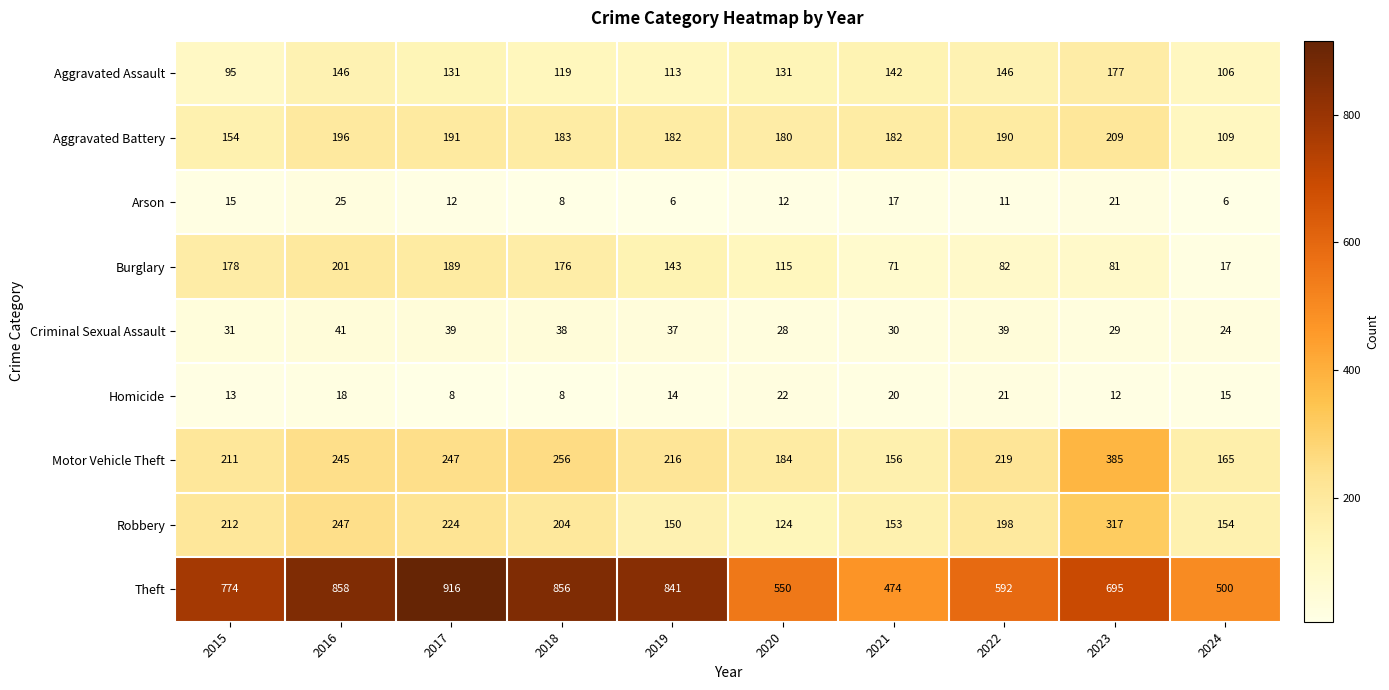

At how many categories does at least one series exceed 91?

10